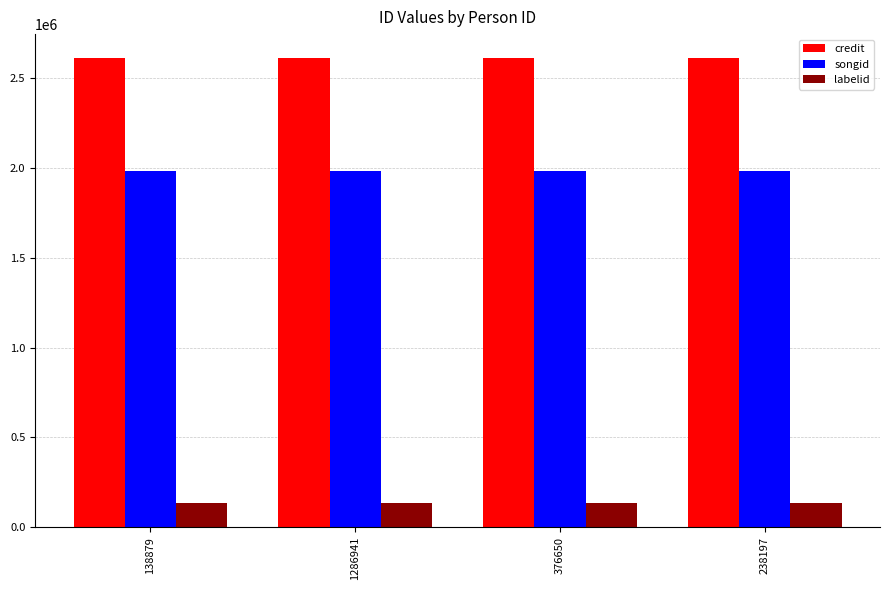

The value of credit at 238197 is 1285128. True or false?

False